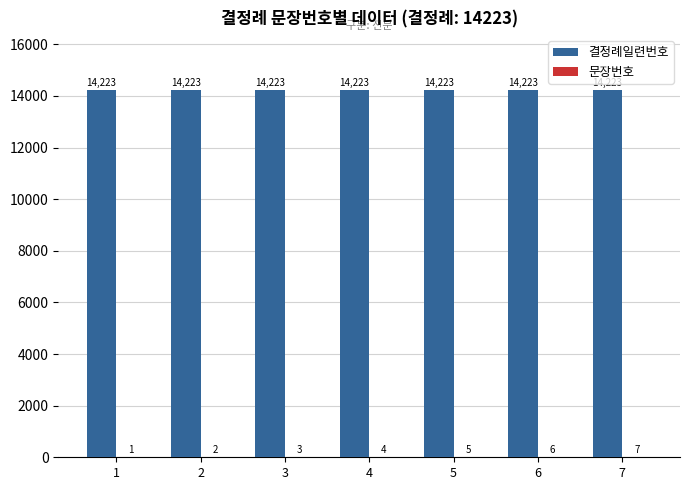

True or false: 결정례일련번호 has a value of 19520 at 1.

False